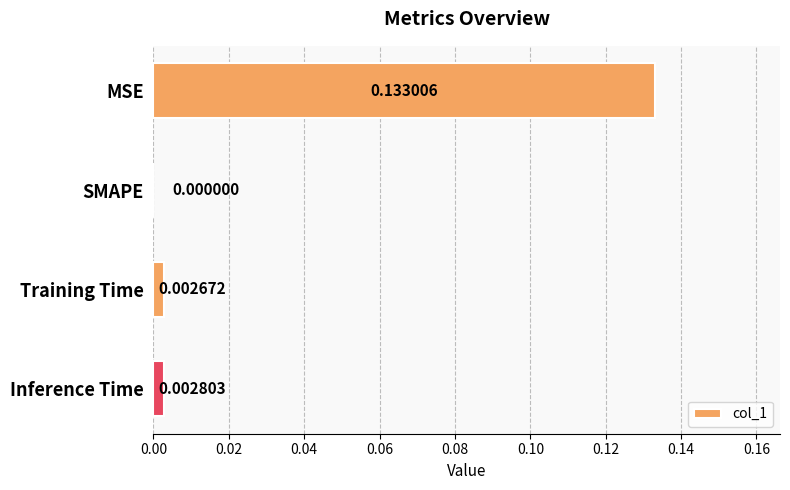

Where is the data nearest to the value 0?

SMAPE